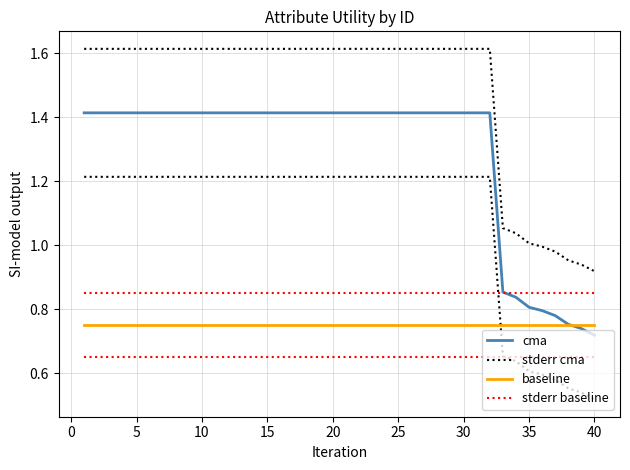

What is the total value across all series at 30?

4.6